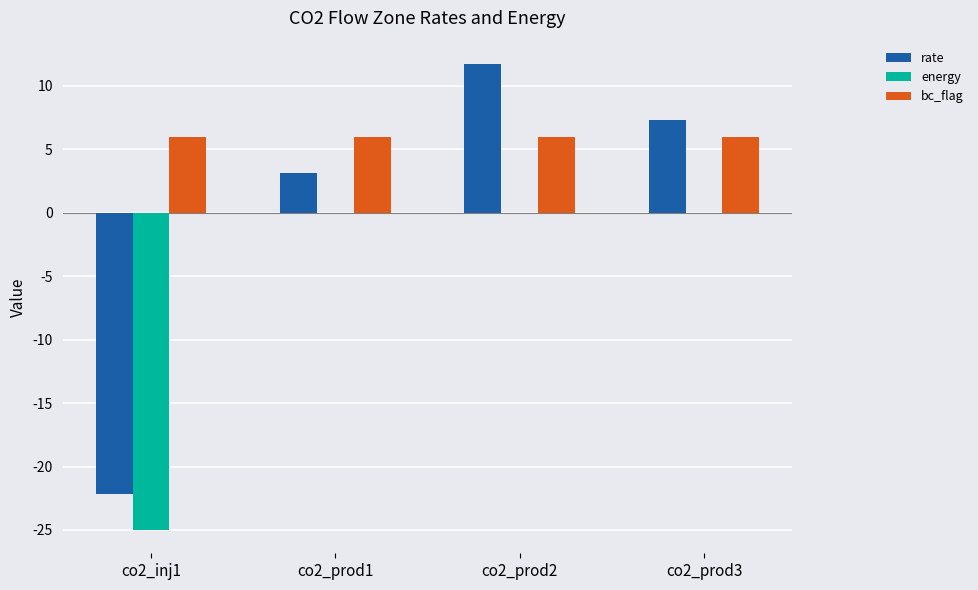

What is the total value across all series at co2_prod3?

13.3